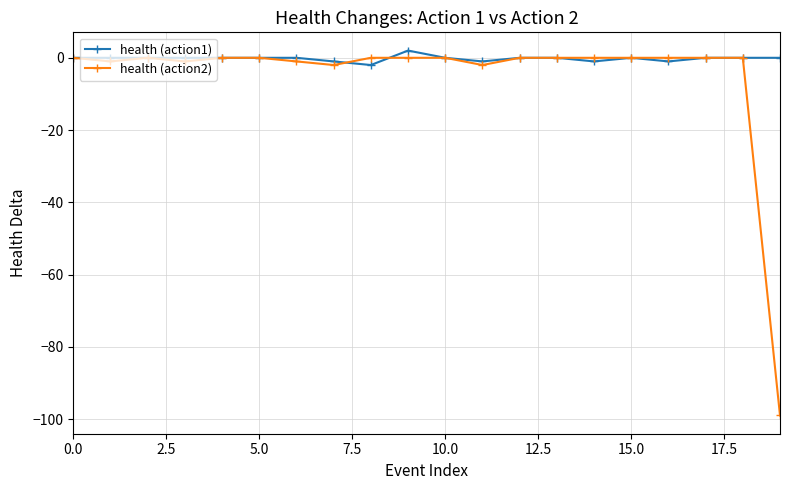

List the series in order of their overall mean, highest first.

health (action1), health (action2)